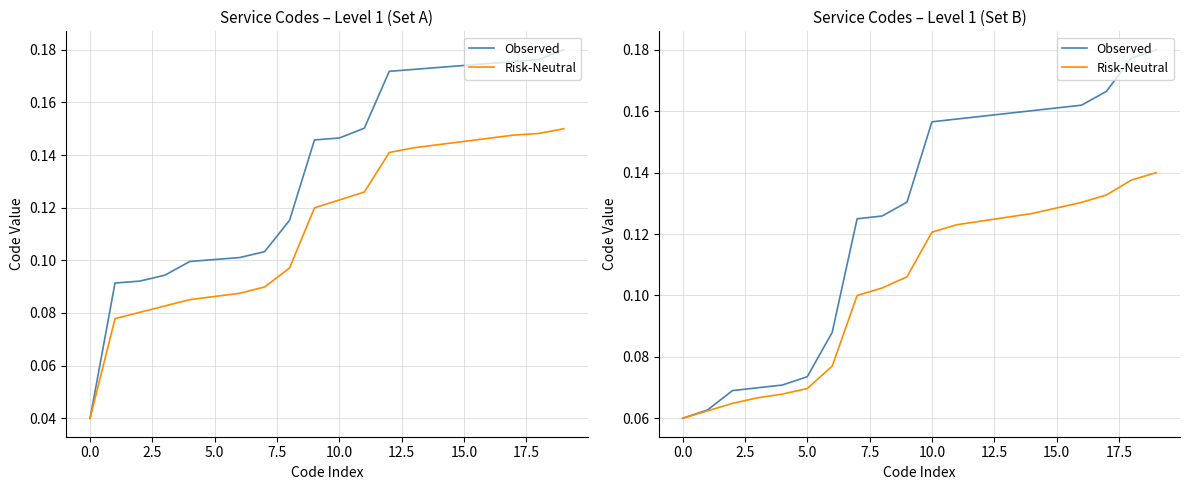

What is the label of the 12th point from the left?

11